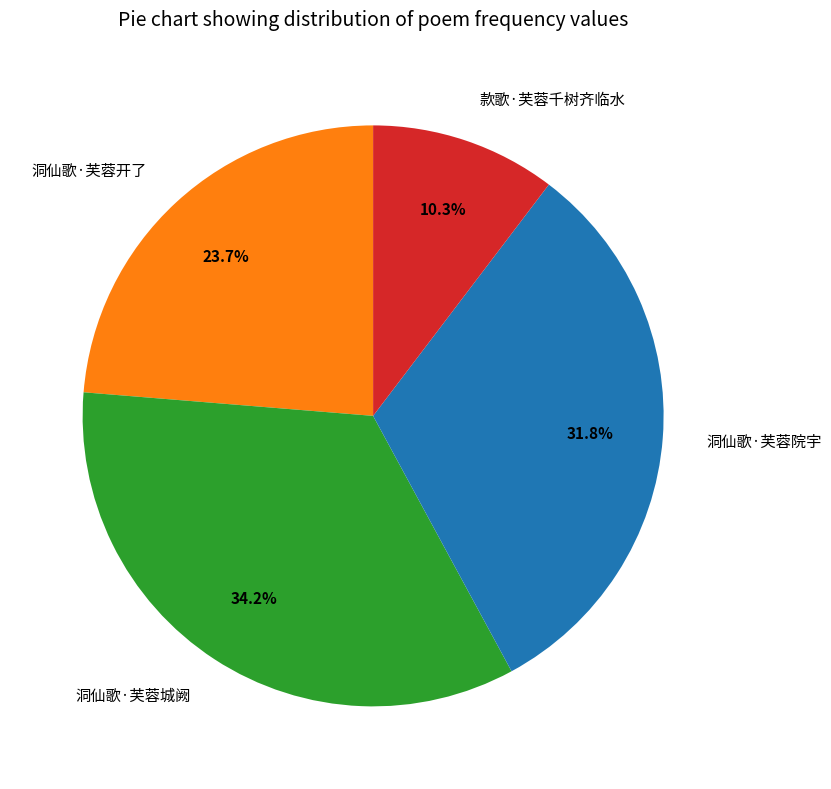

Which category has the biggest portion of the pie?

洞仙歌·芙蓉城阙